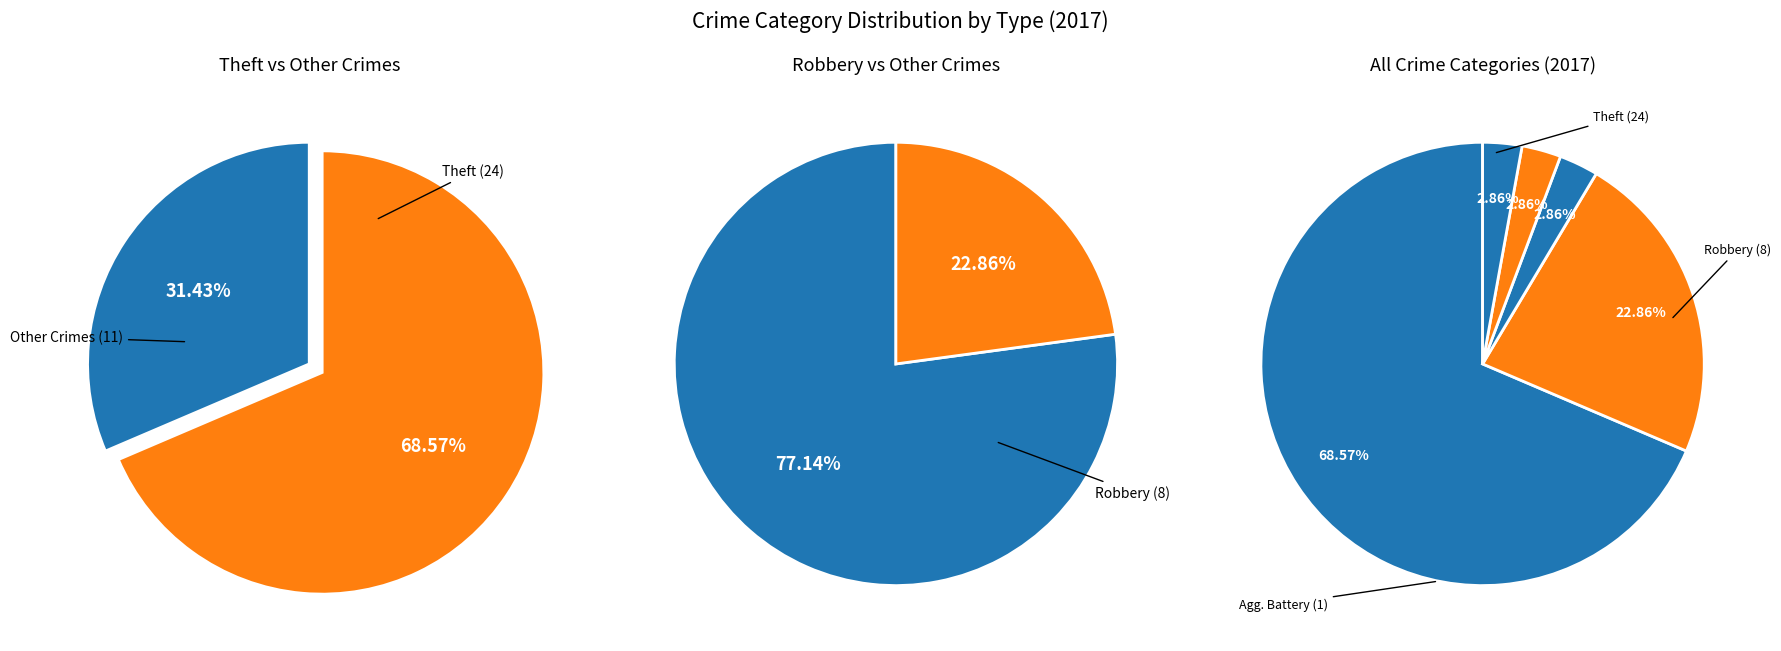

What is the change in value from Aggravated Assault to Motor Vehicle Theft?

-1